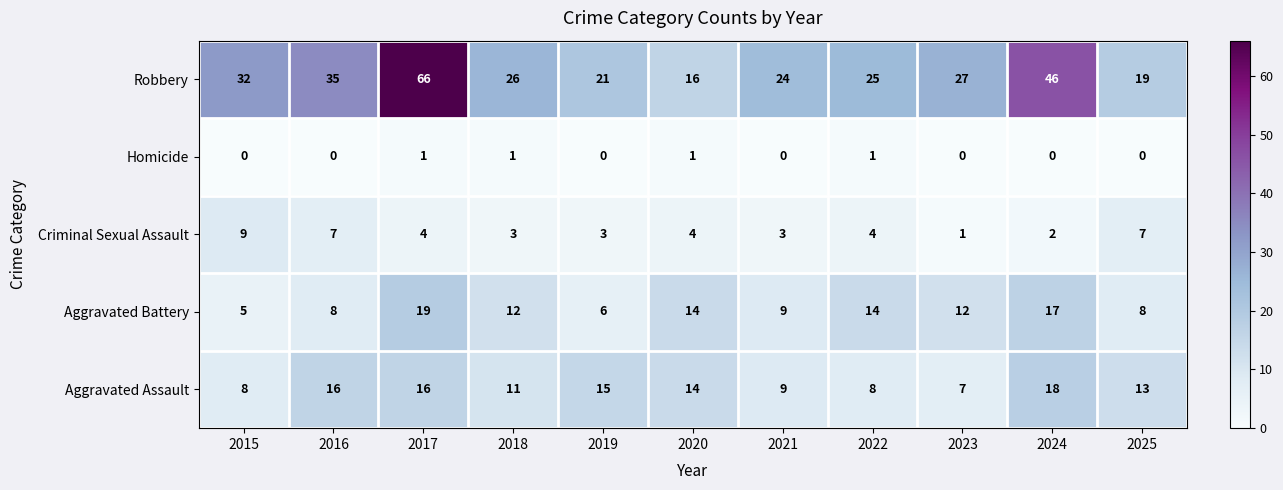

Between 2018 and 2020, which series saw the biggest shift?

Robbery